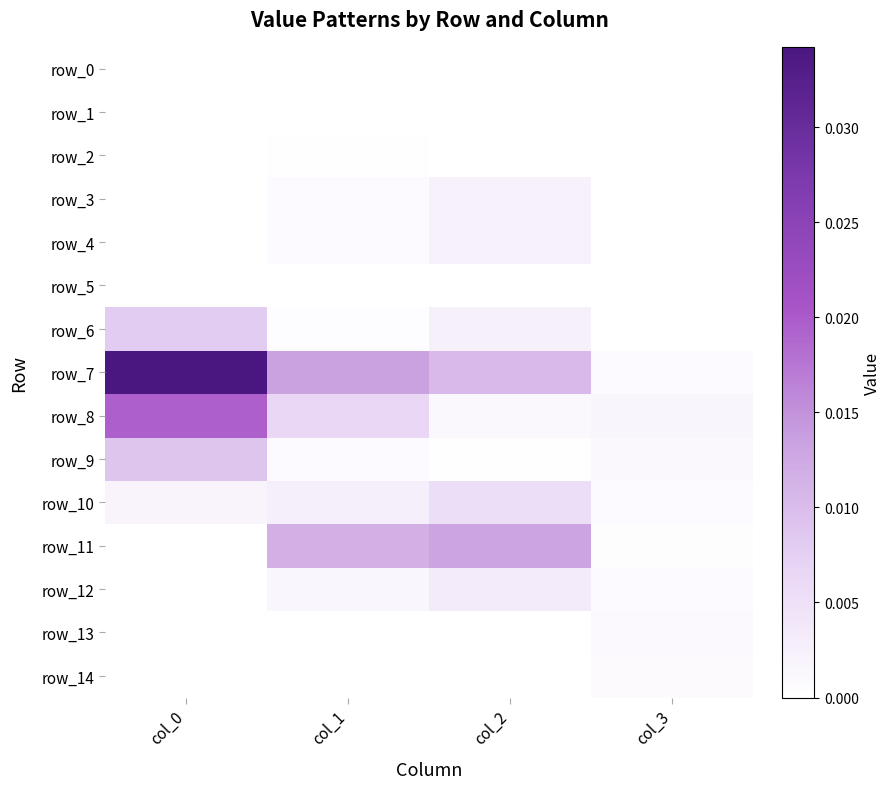

Which series has the largest total across all categories?

row_7